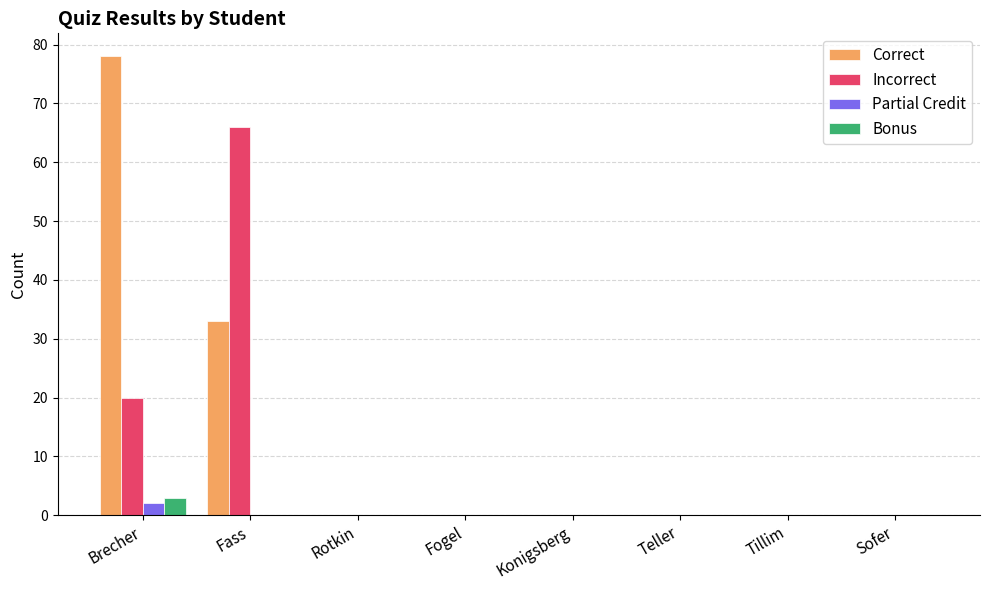

Is it true that Incorrect equals -37 at Teller?

False